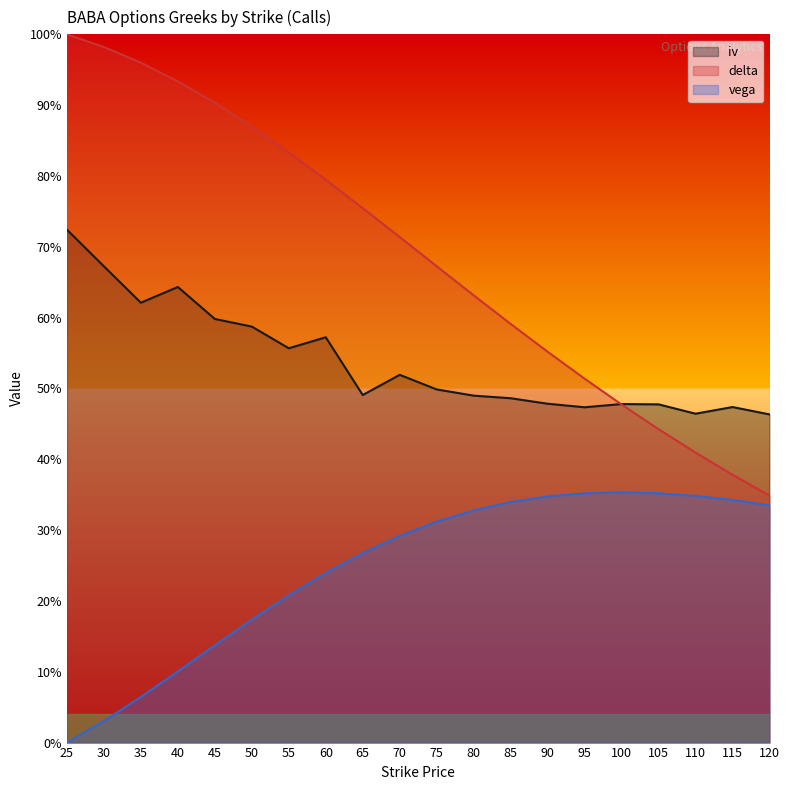

Is the value of vega at 30 greater than the value of iv at 45?

No